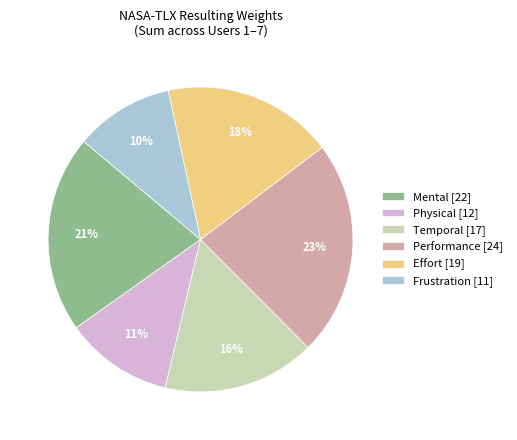

The Frustration [11] slice represents 10% of the pie. True or false?

True